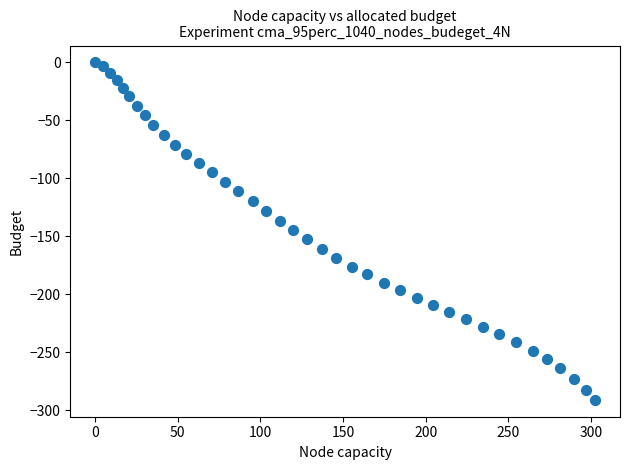

What is the range of Y values (max minus min)?

291.0